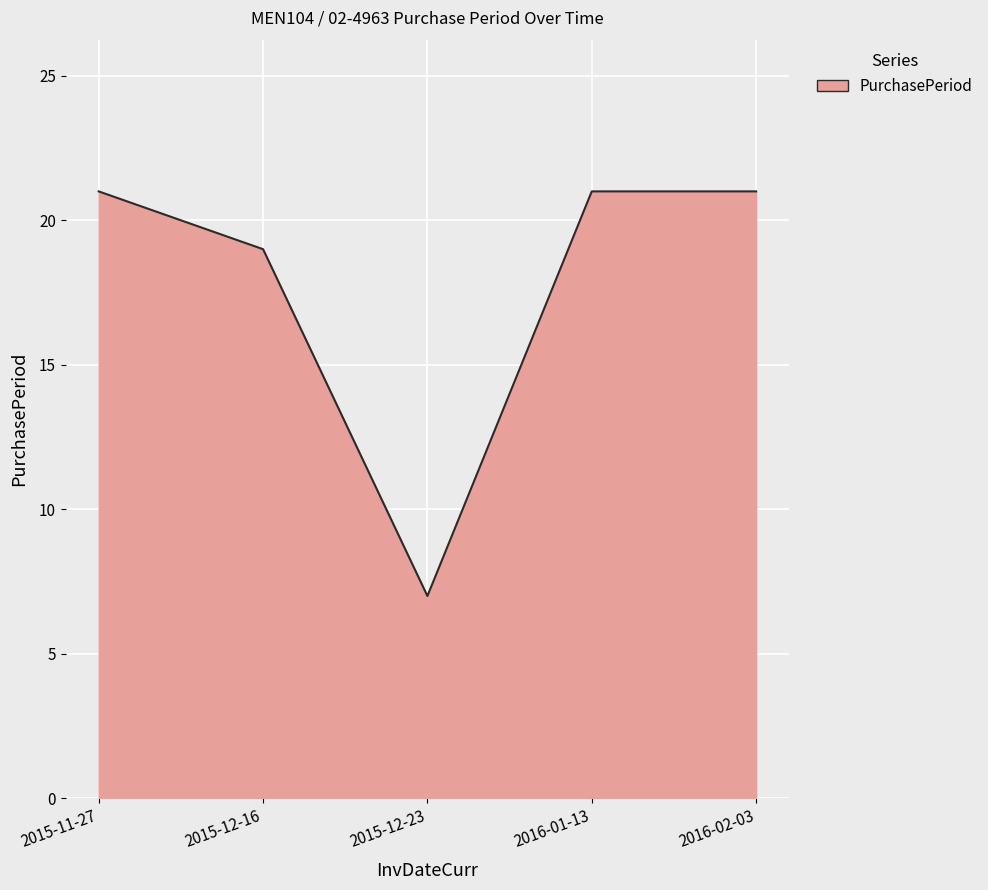

Approximately how many times larger is the value at 2015-12-16 compared to 2015-11-27?

0.9